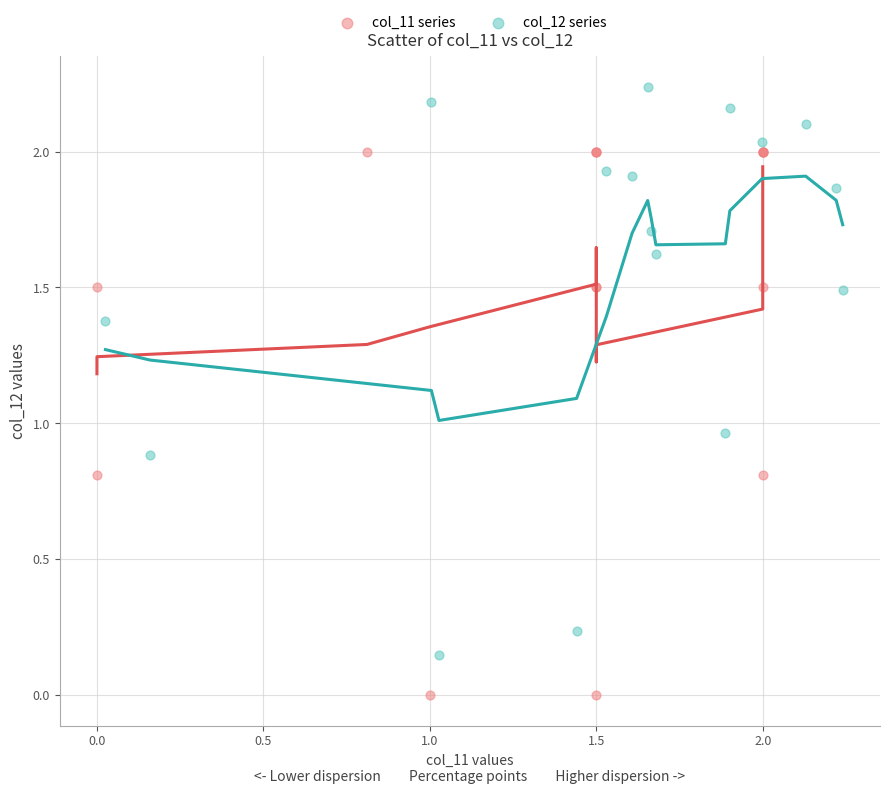

Which series contains the lowest Y value?

col_11 series